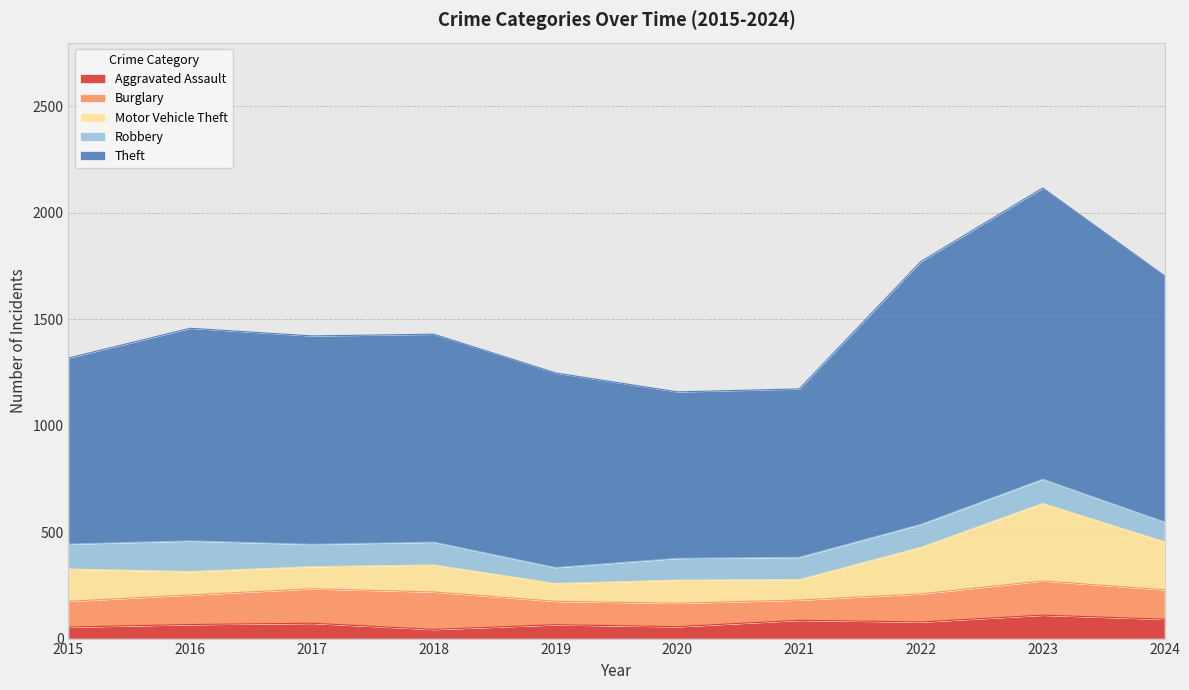

The value of Motor Vehicle Theft at 2018 is 123. True or false?

False